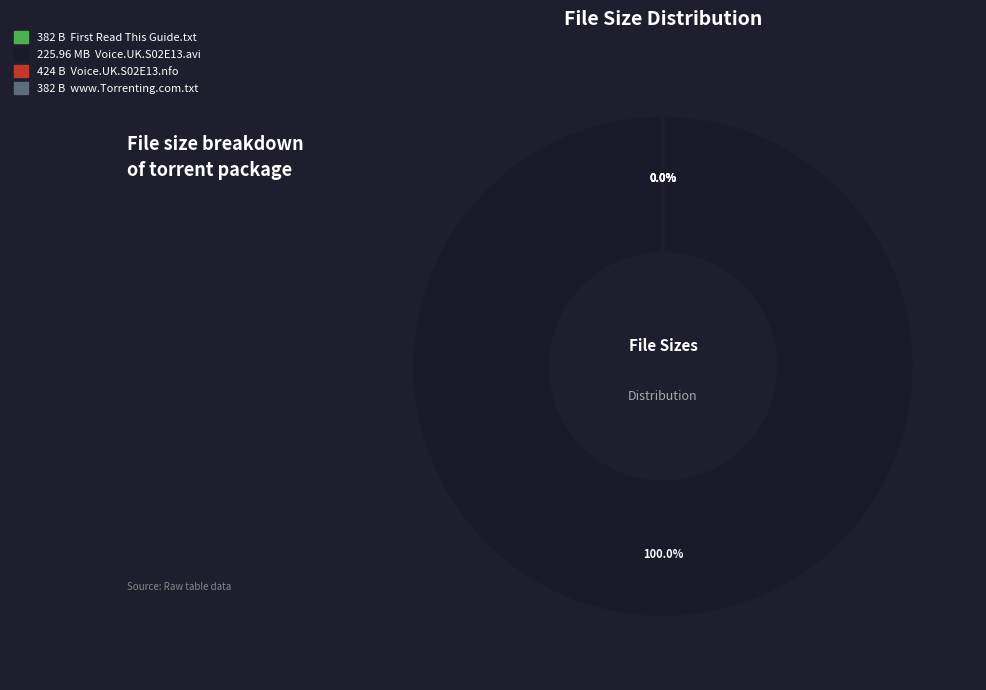

The The.Voice.UK.S02E13.HDTV.XviD-AFG.avi slice represents 100% of the pie. True or false?

True